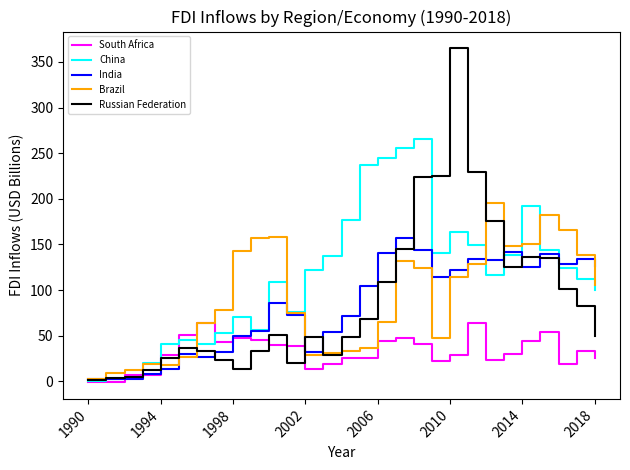

List the series in order of their peak value, highest first.

Russian Federation, China, Brazil, India, South Africa